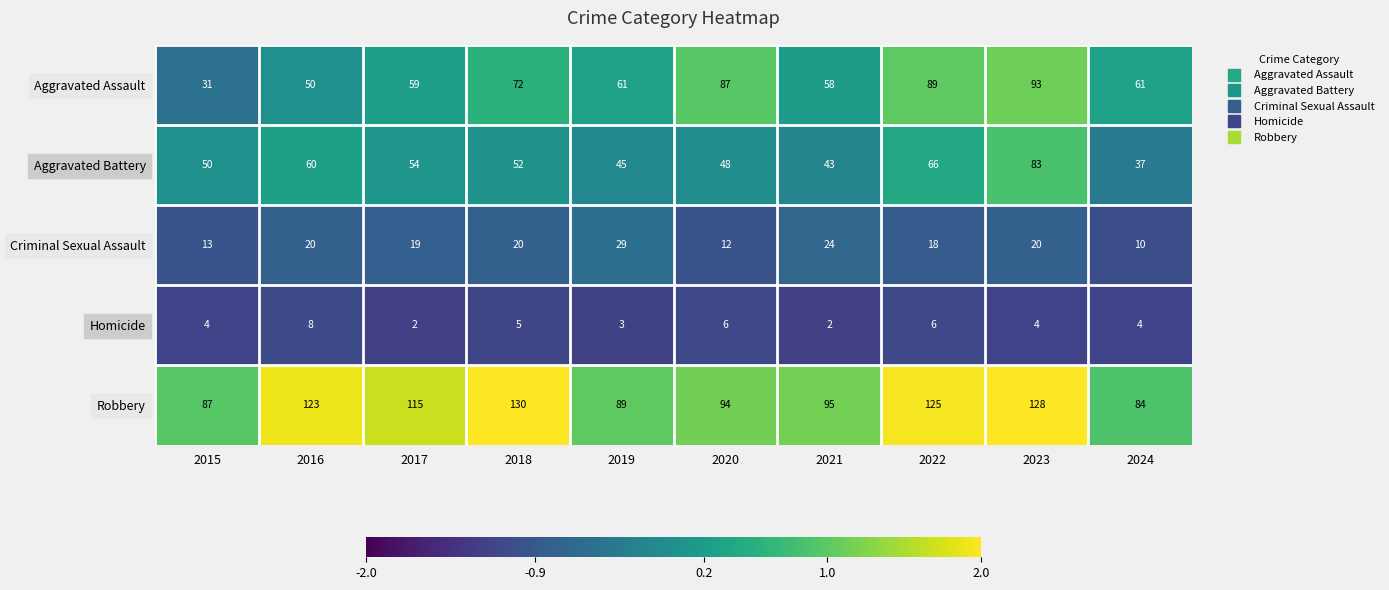

At which category is the sum across all series the highest?

2023